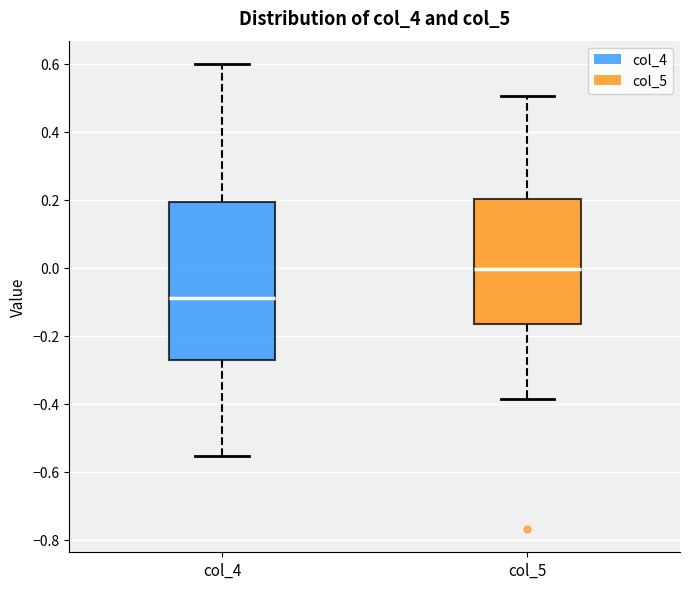

Reading left to right, read every box against the y-axis: the position of its median line, the range the box covers, and the ends of its whiskers. The values are not printed on the chart, so give them approximately, as read against the axis.

col_4: median -0.08, box -0.28 to 0.20, whiskers -0.56 to 0.60
col_5: median 0.00, box -0.16 to 0.20, whiskers -0.38 to 0.50